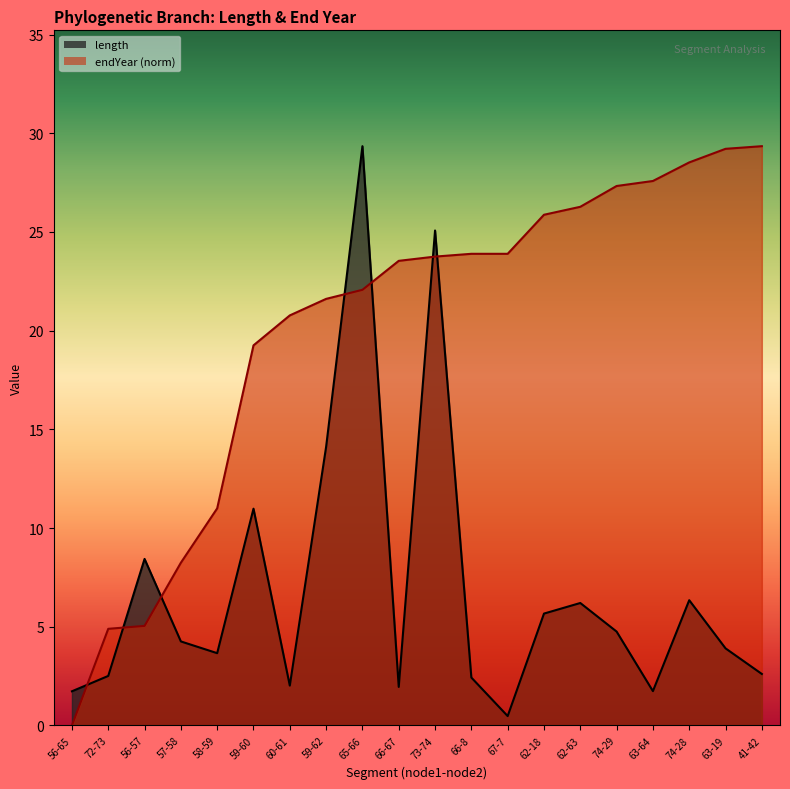

Is it true that length equals 2.0 at 74-29?

False